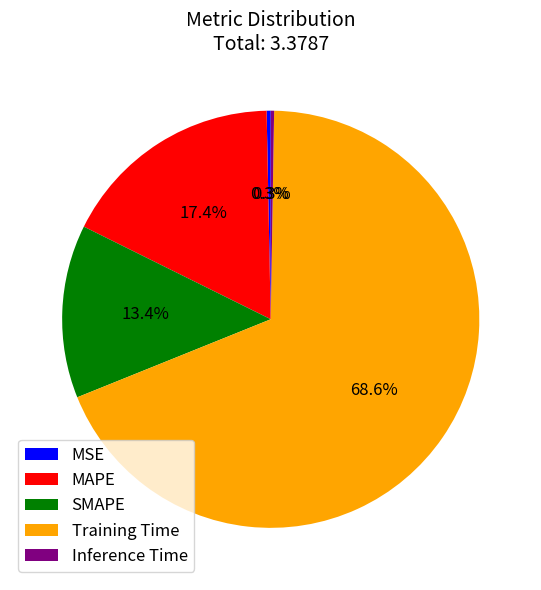

Which category has the biggest portion of the pie?

Training Time